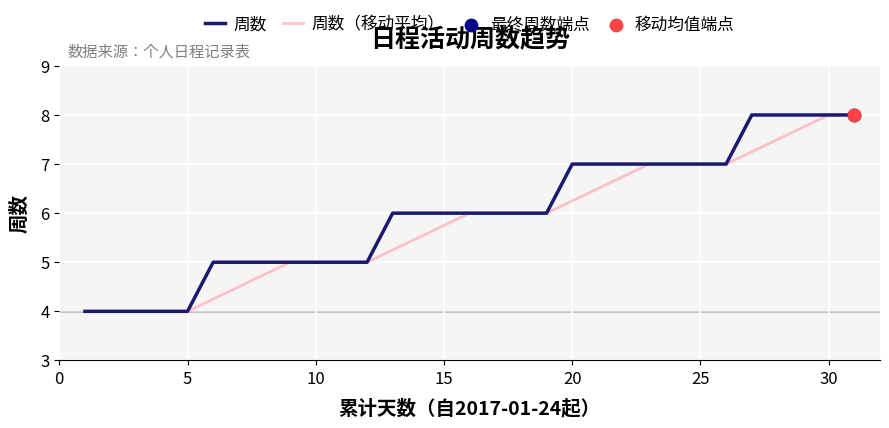

What is the minimum value shown in the chart?

4.0